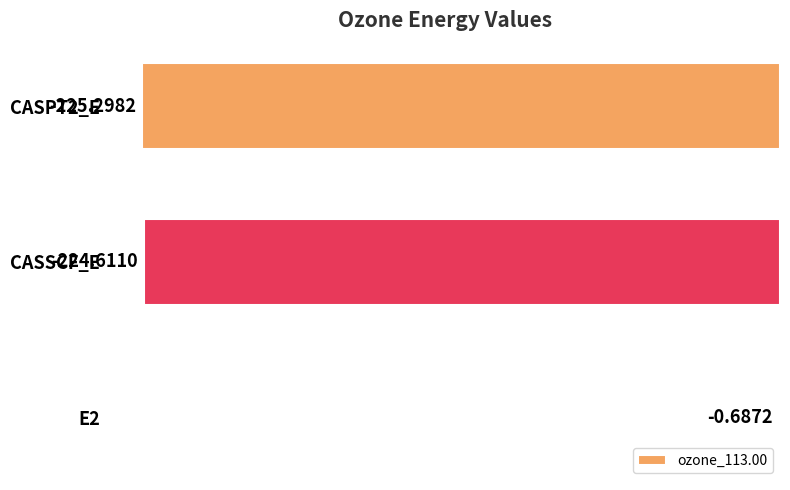

How many series are shown in this chart?

1